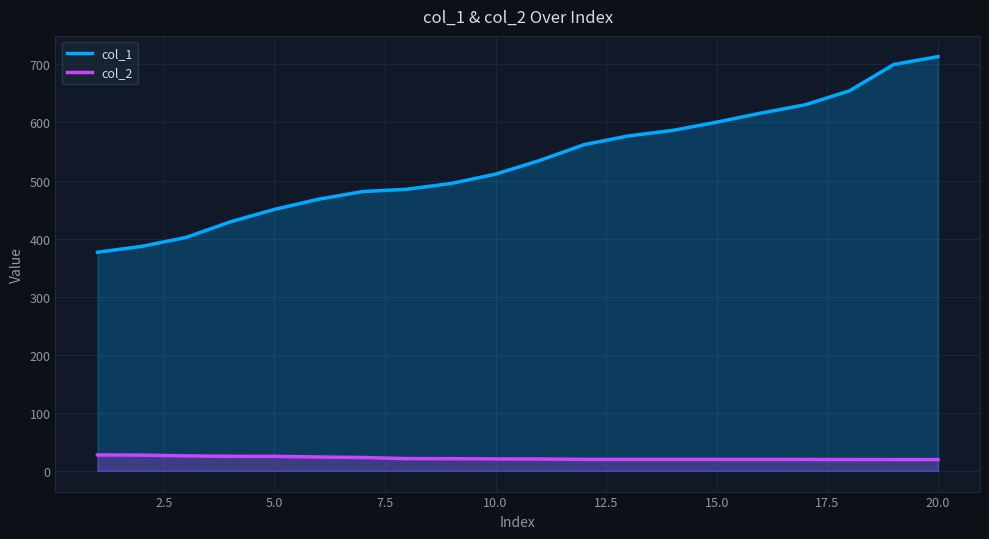

What is the difference between the col_2 values at 15 and 10?

0.8